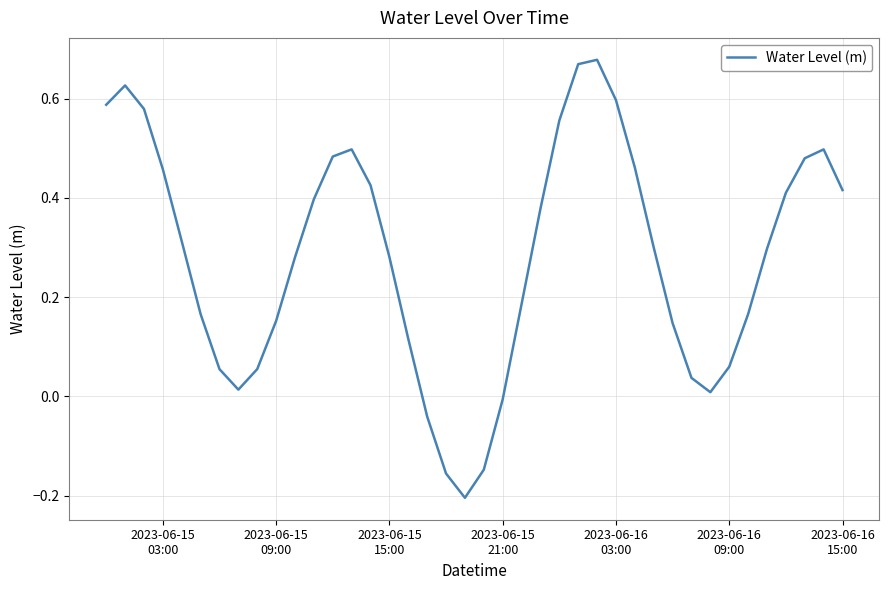

What is the difference between the maximum and minimum values?

0.9